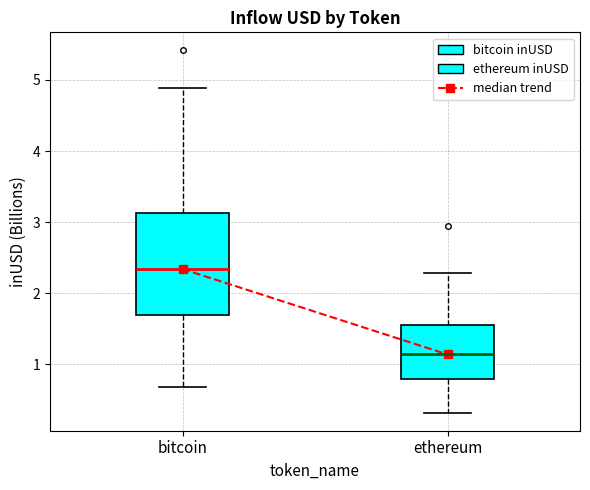

Comparing the boxes themselves (not the whiskers), which one is the tallest?

bitcoin